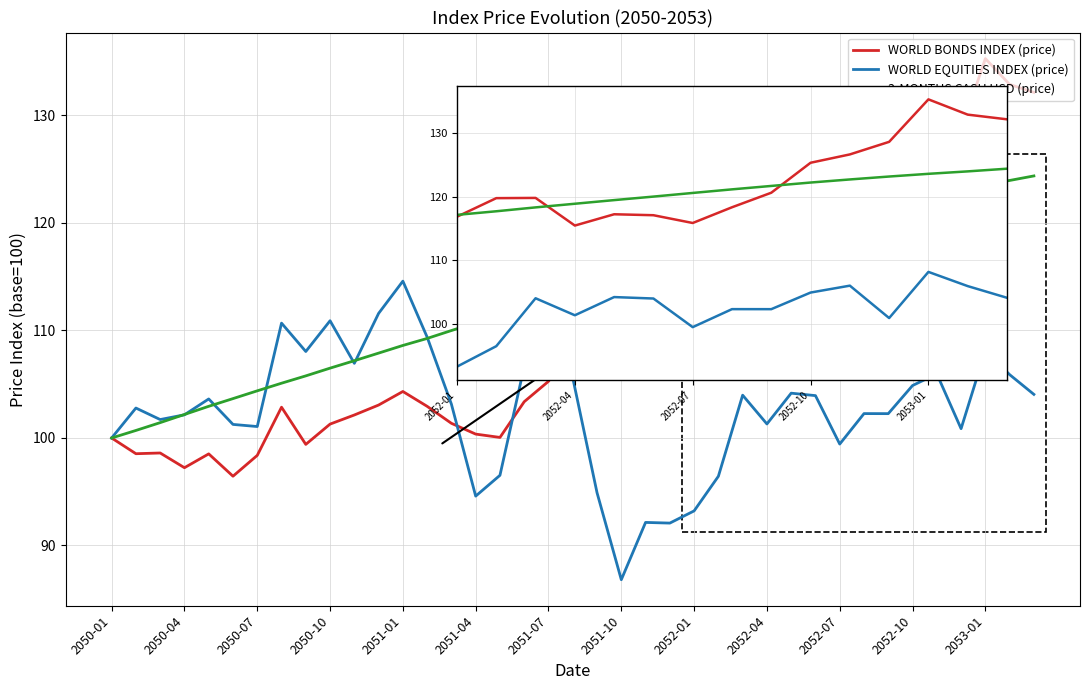

True or false: WORLD EQUITIES INDEX (price) and 3-MONTHS CASH USD (price) cross at least once.

False